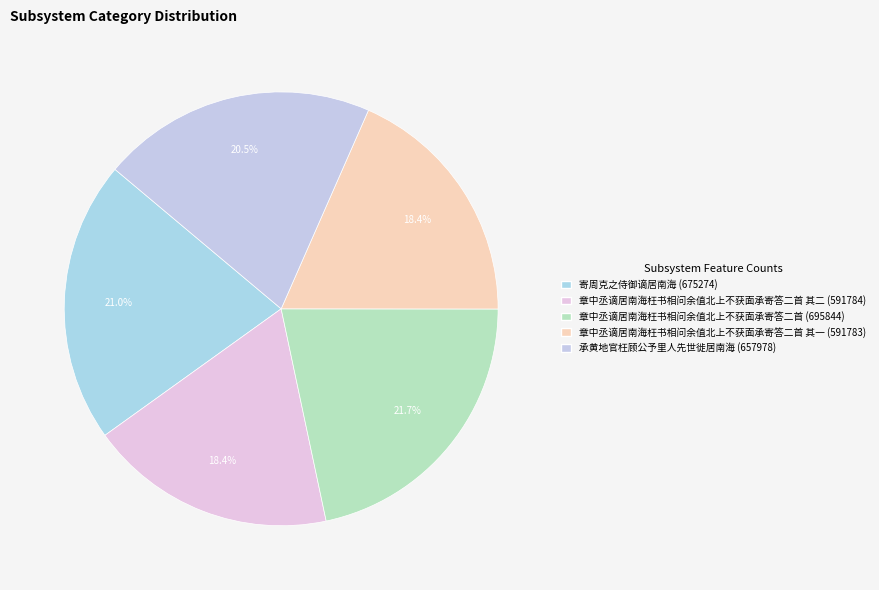

Is there any slice that represents more than half of the pie?

No